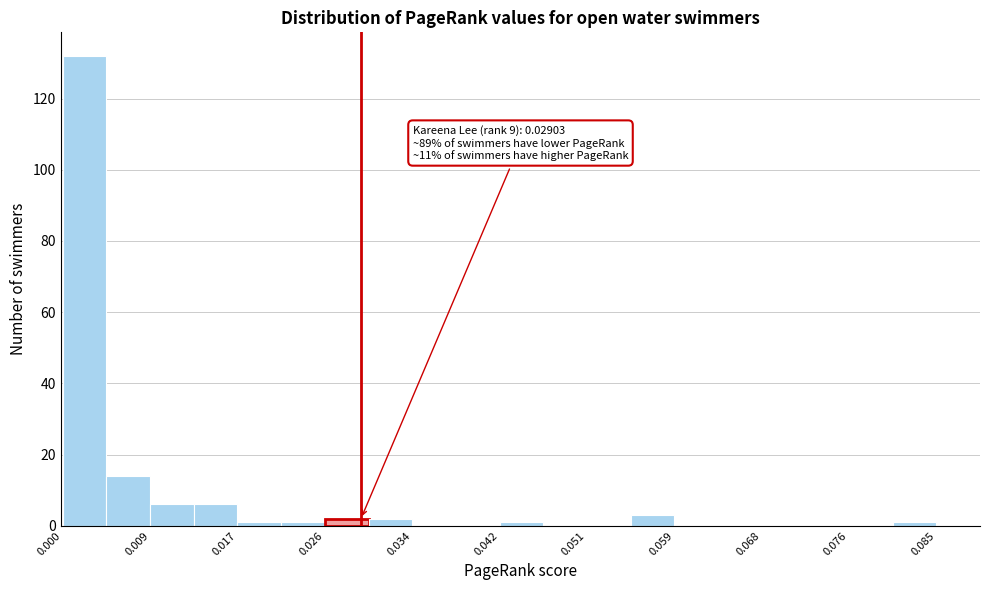

Which range on the x-axis has the tallest bar?

0.000 to 0.004